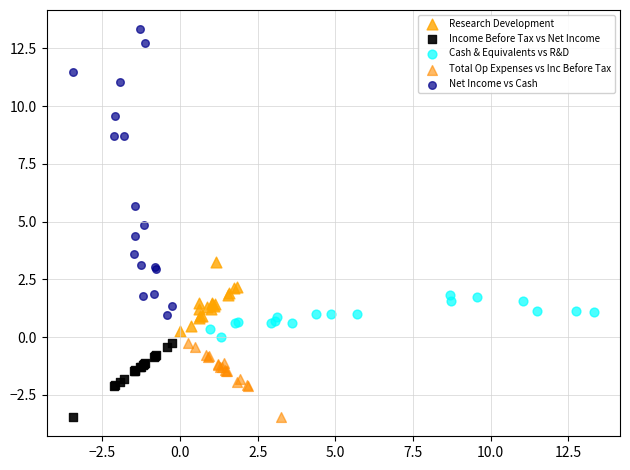

What are all the series names shown in the legend?

Research Development, Income Before Tax vs Net Income, Cash & Equivalents vs R&D, Total Op Expenses vs Inc Before Tax, Net Income vs Cash